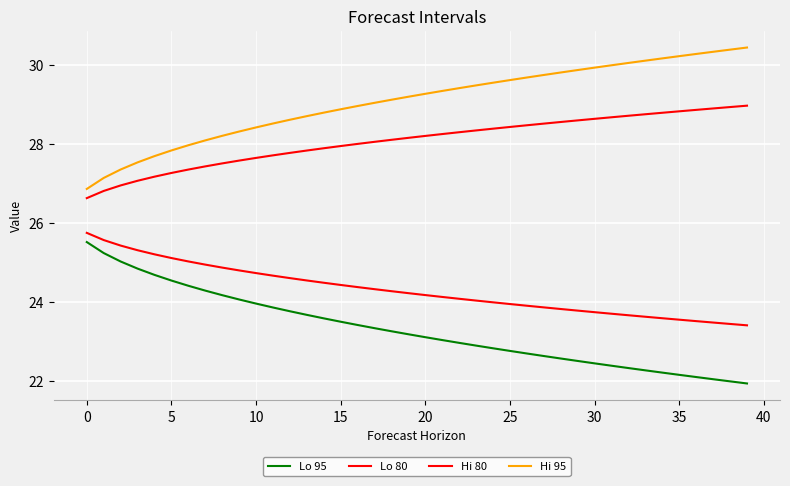

How many lines are shown in the chart?

4